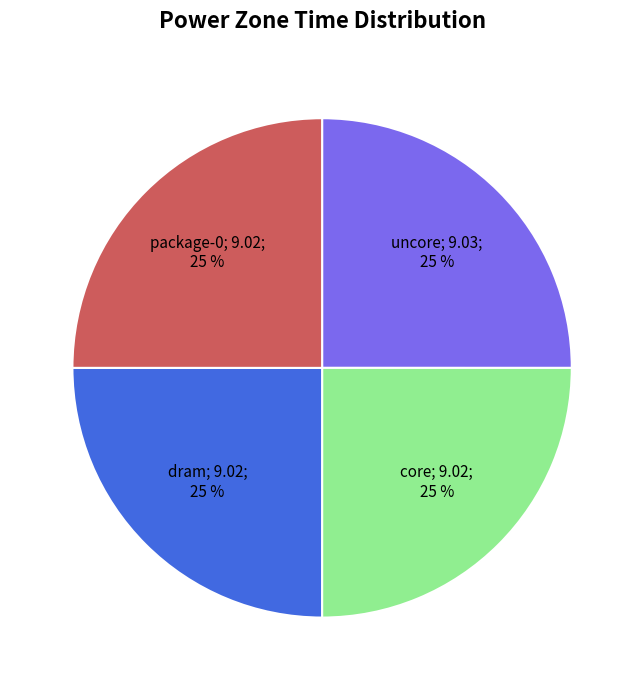

Is there a majority slice in this chart?

No